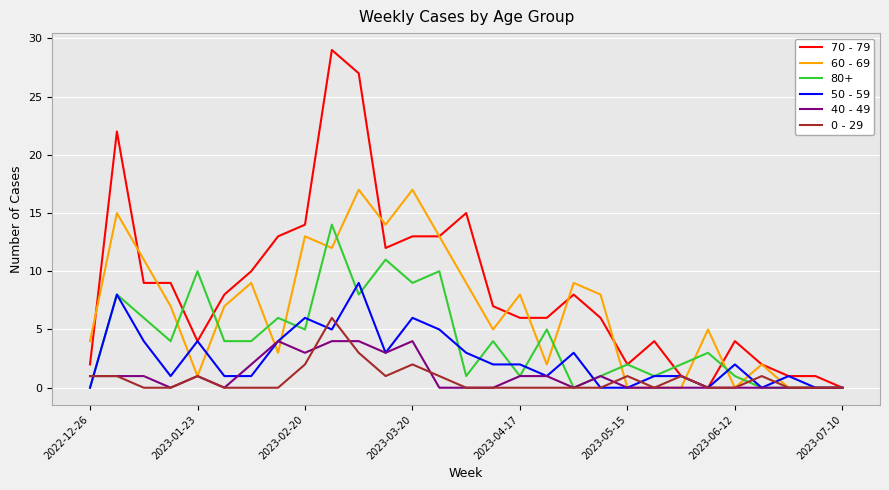

What is the difference between the maximum and minimum values in the 40 - 49 series?

4